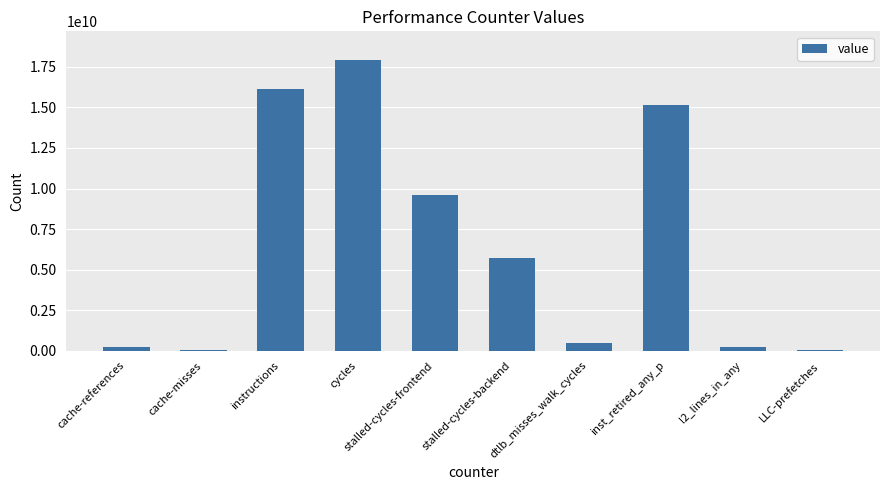

Which label corresponds to the largest value in the chart?

cycles